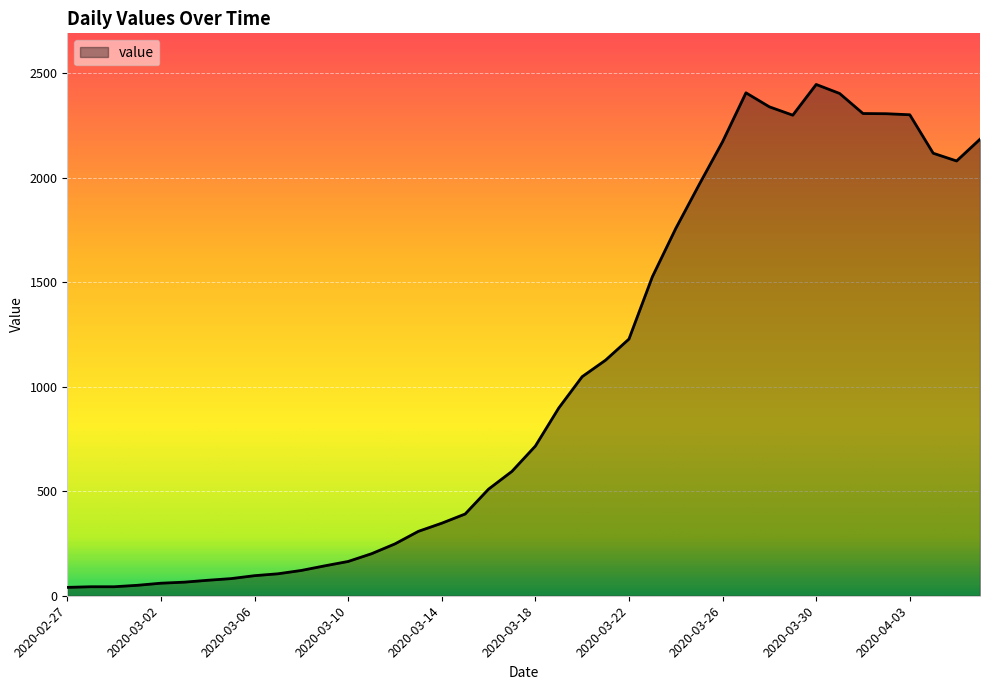

What is the label of the 2nd point from the left?

2020-02-28